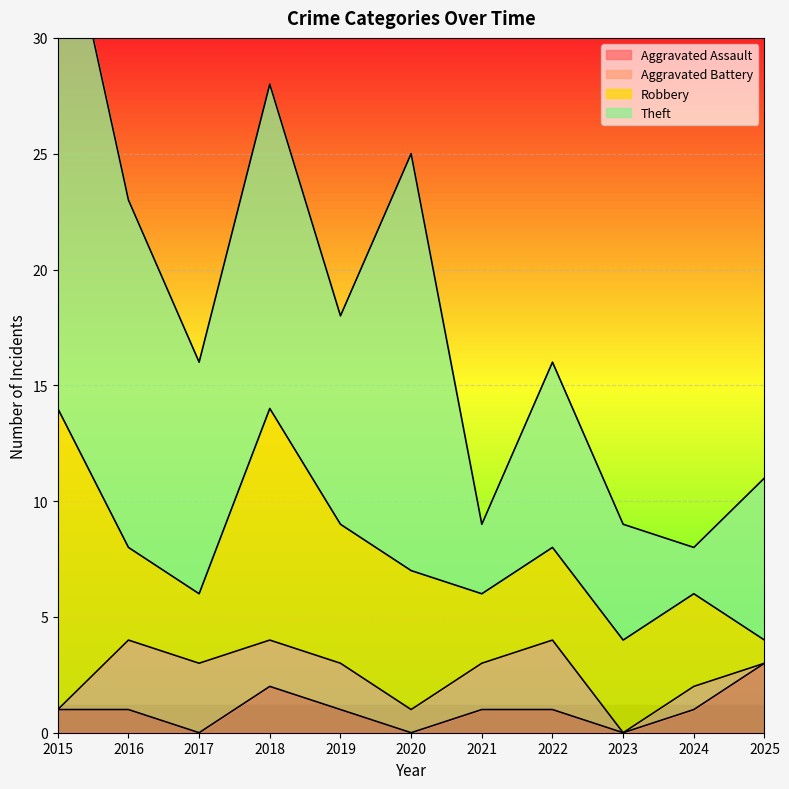

What are all the series names shown in the legend?

Aggravated Assault, Aggravated Battery, Robbery, Theft